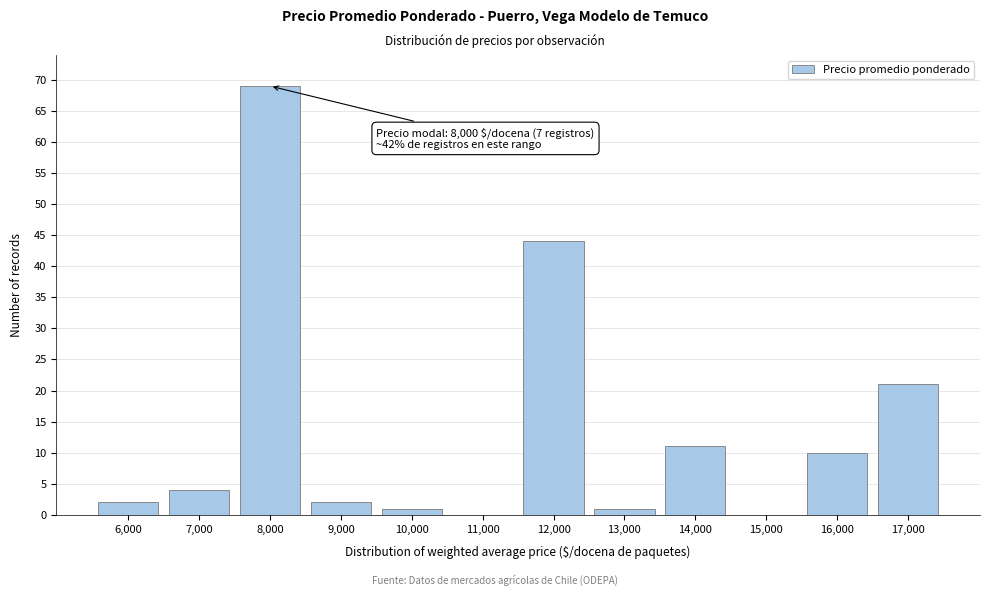

Reading left to right, what are all the values shown in this chart?

6,000=2	7,000=4	8,000=69	9,000=2	10,000=1	11,000=0	12,000=44	13,000=1	14,000=11	15,000=0	16,000=10	17,000=21